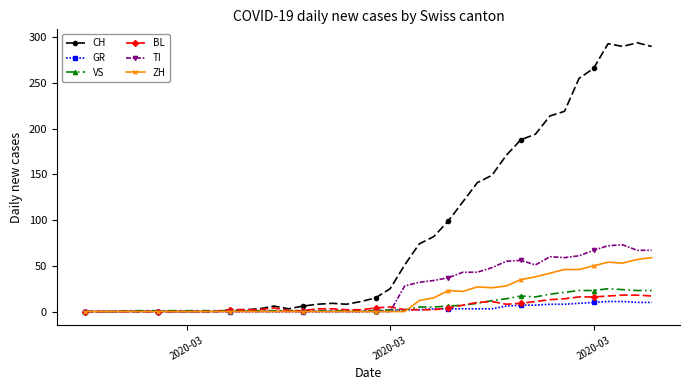

Does the chart display data point markers on the line(s)?

Yes